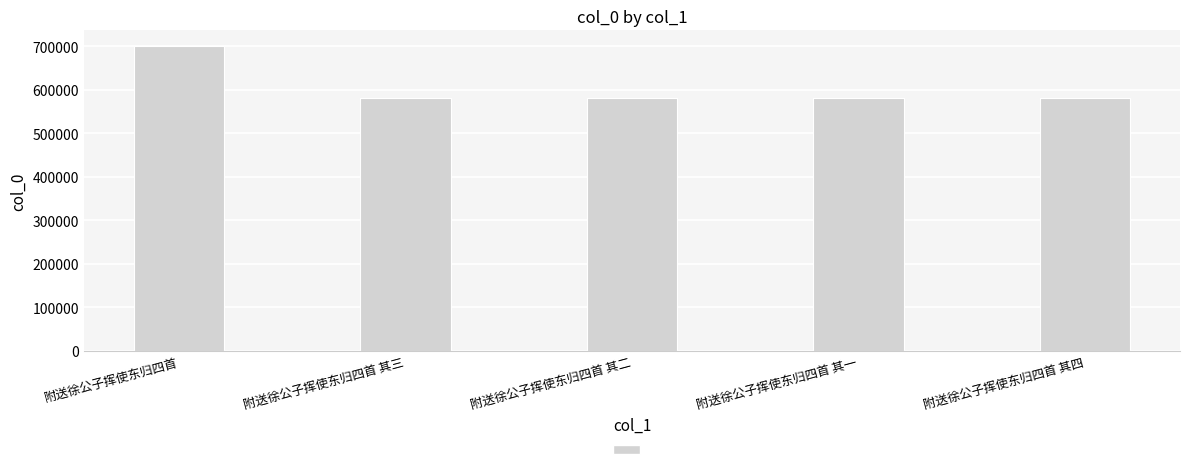

Where is the data nearest to the value 640927?

附送徐公子挥使东归四首 其四